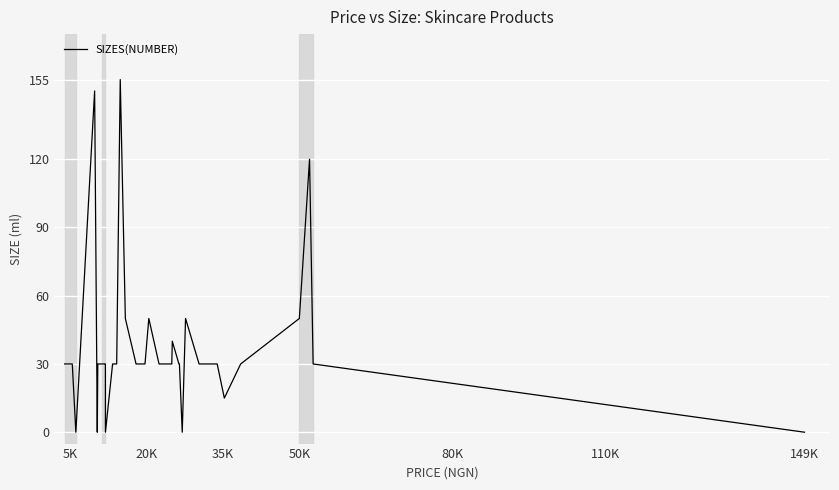

True or false: the data has more than 2 interior local peaks.

True